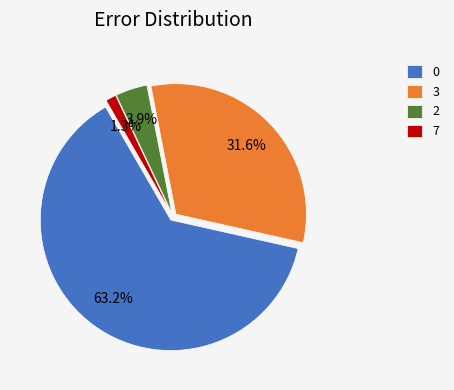

What is the smallest slice in the pie chart?

7